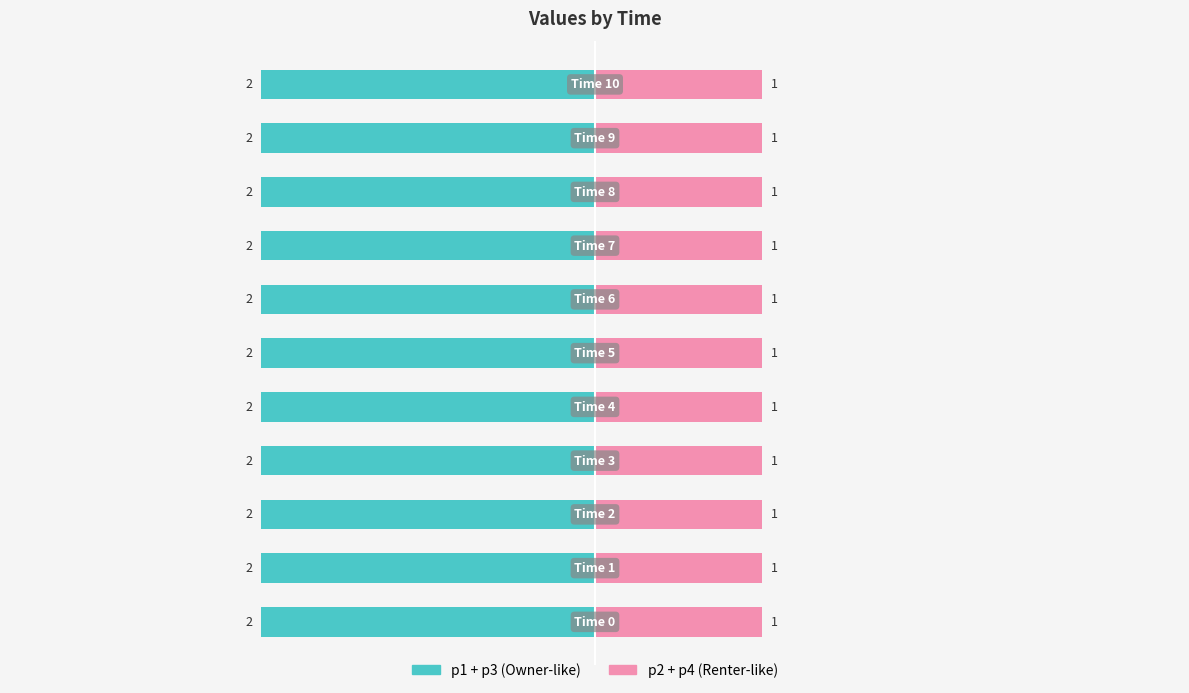

Rank the categories by p3 value from lowest to highest.

0, 1, 2, 3, 4, 5, 6, 7, 8, 9, 10